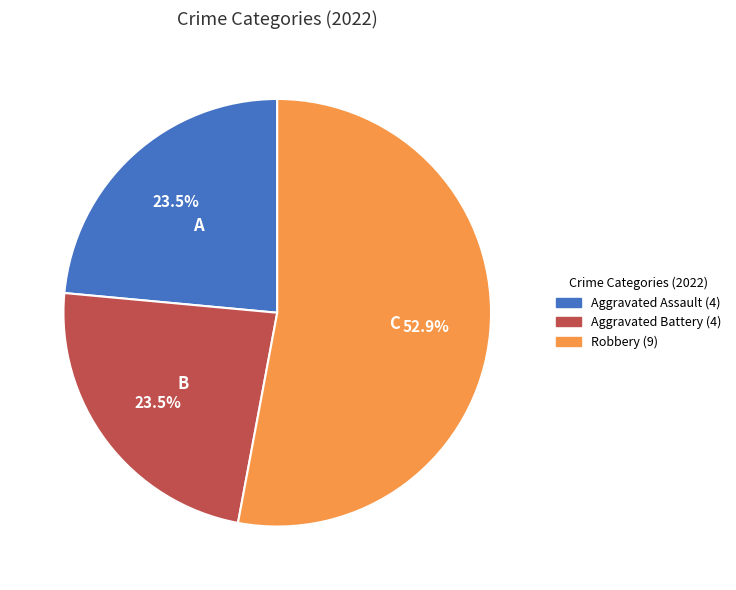

Is there a majority slice in this chart?

Yes